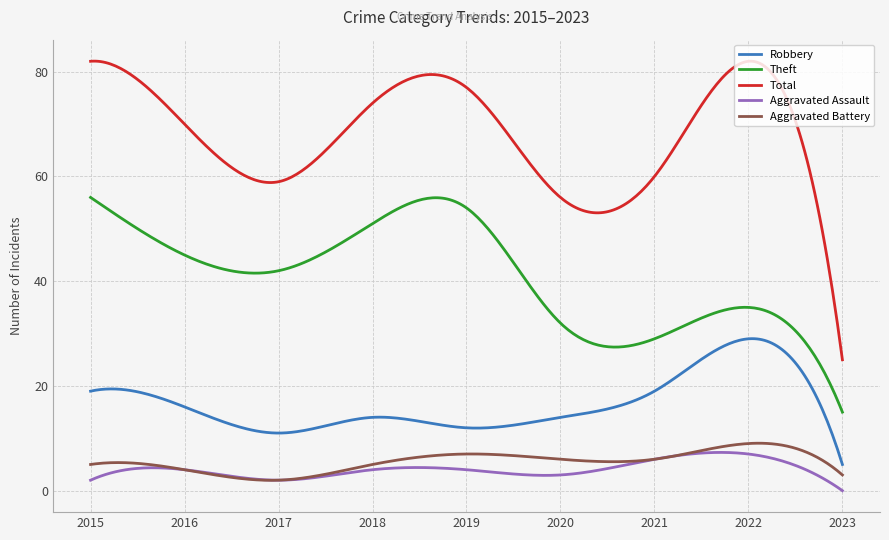

Which series has the largest range (max minus min)?

Total